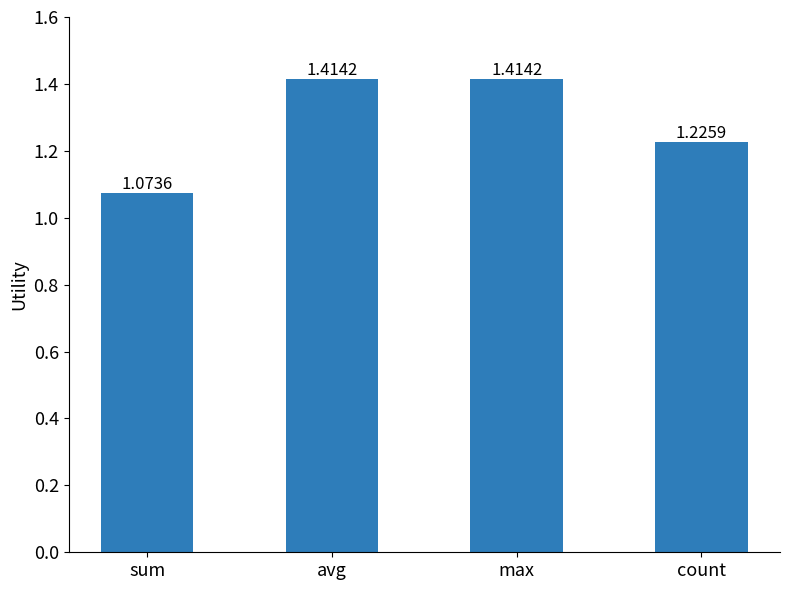

Where is the data nearest to the value 1?

sum